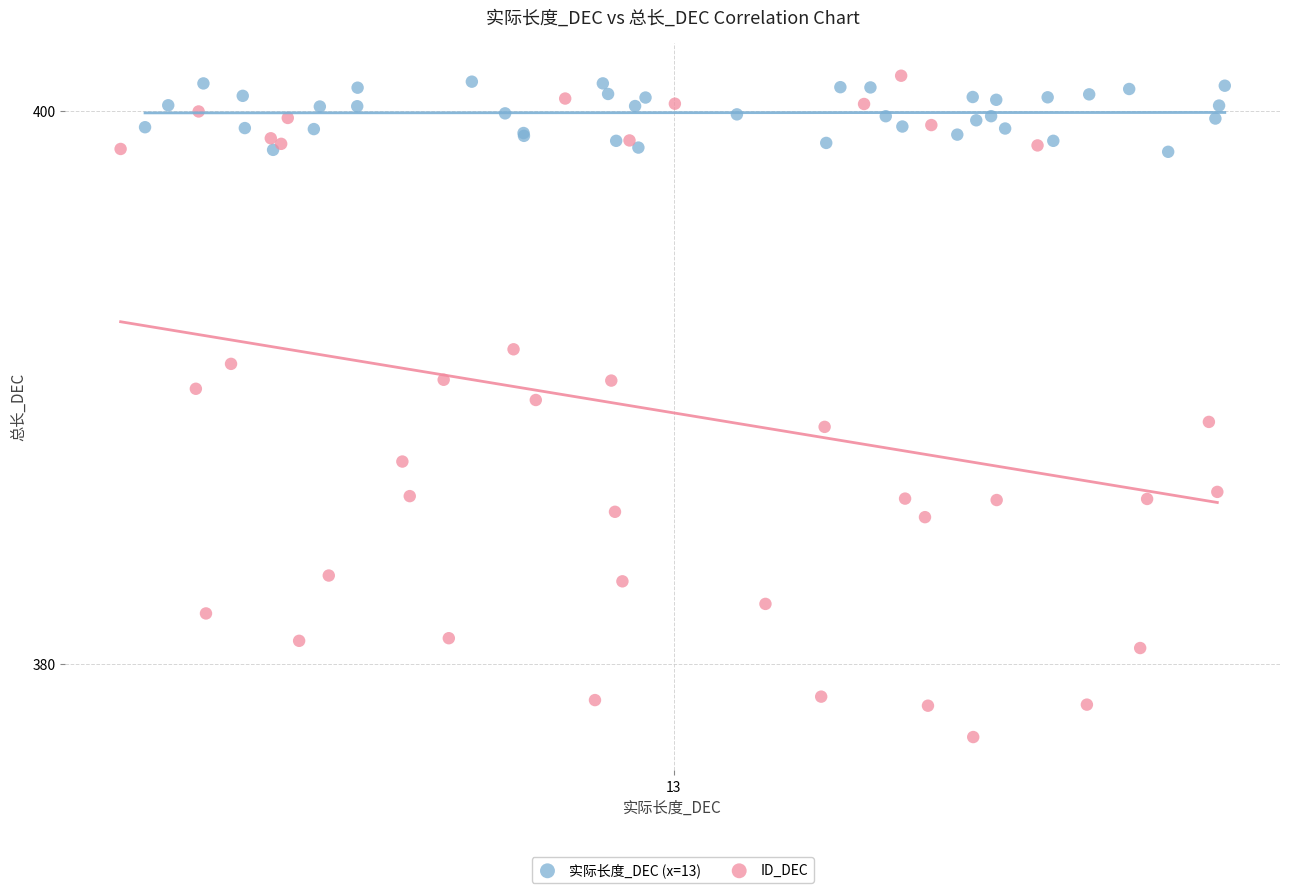

Which series contains the lowest Y value?

ID_DEC